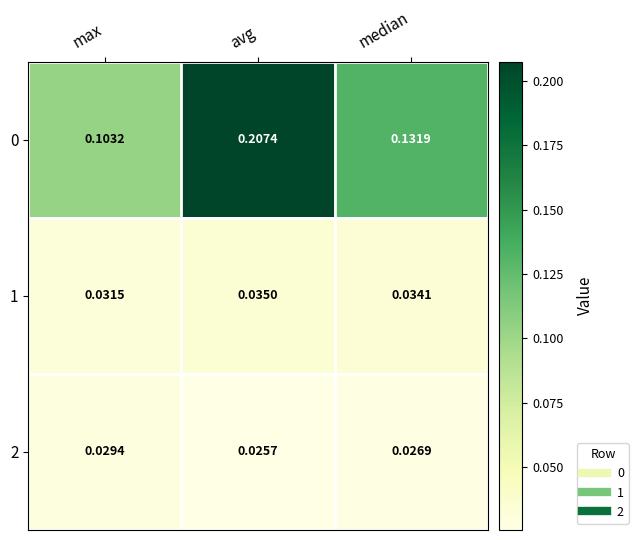

Rank the categories by 1 value from highest to lowest.

avg, median, max